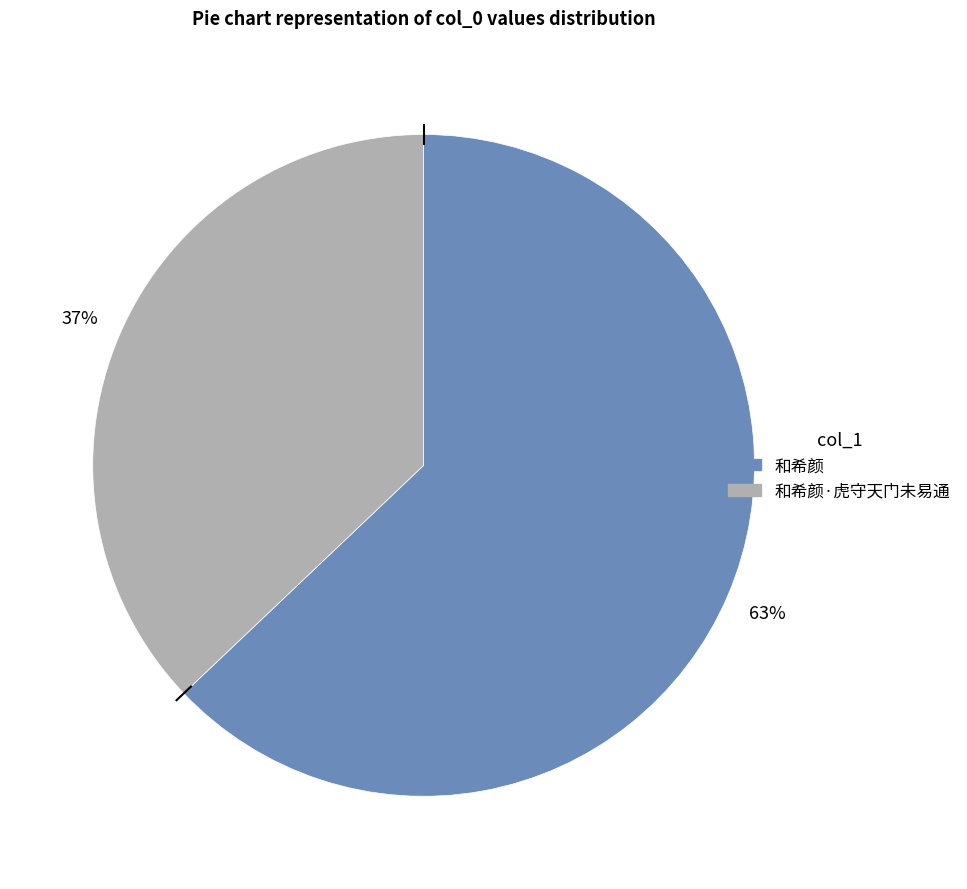

Count the number of slices in the pie.

2